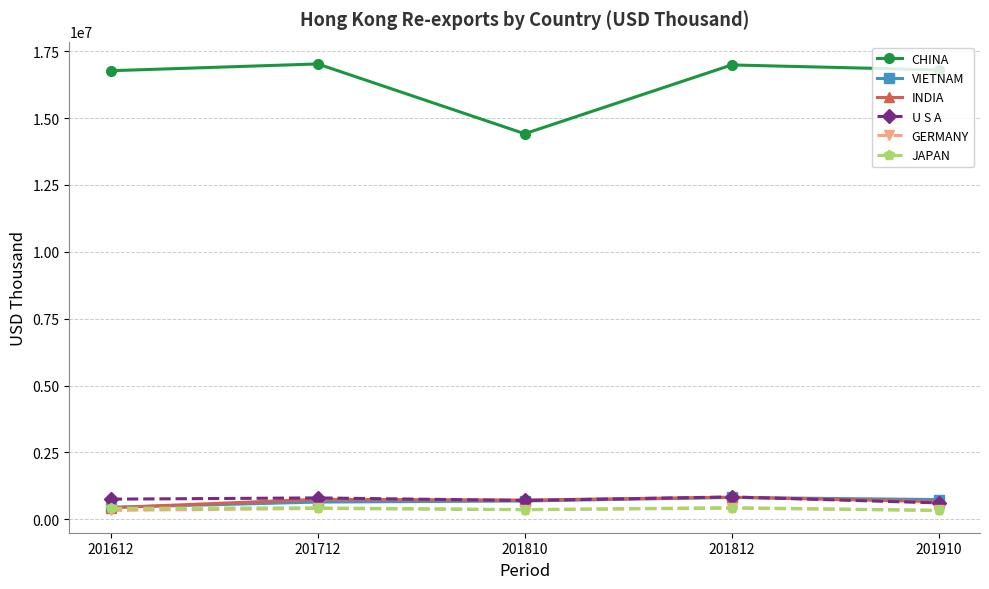

What is the total value across all series at 201712?

20039468.9